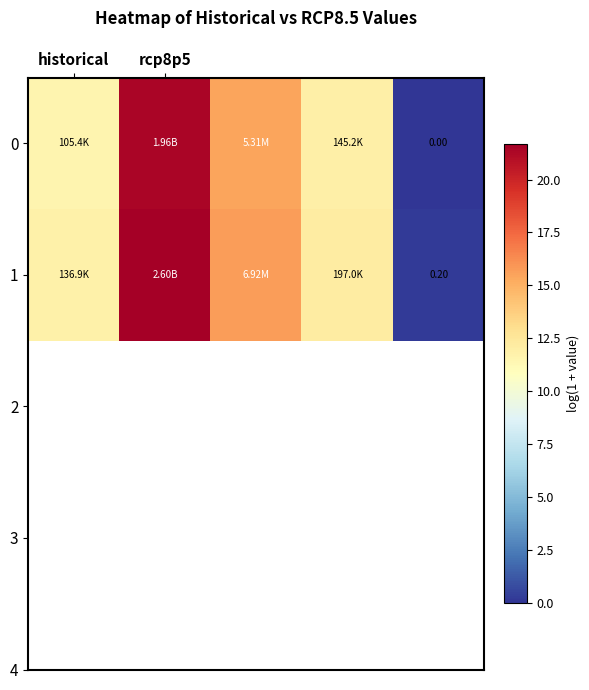

What is the total value across all series at rcp8p5?

43.1